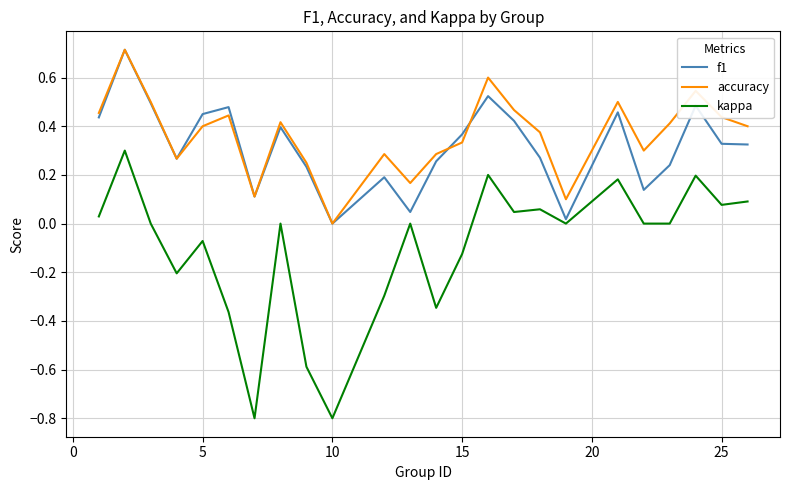

True or false: kappa and accuracy cross at least once.

False